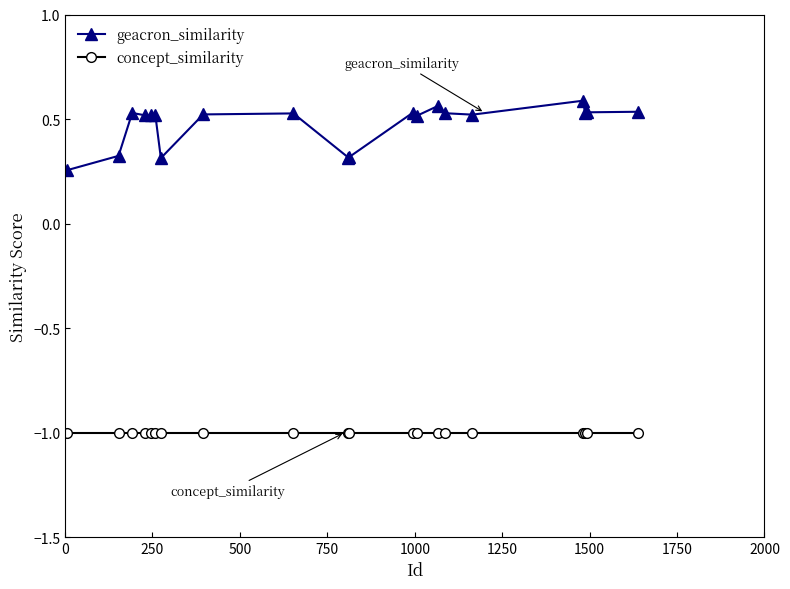

True or false: geacron_similarity has more than 0 interior local peaks.

True